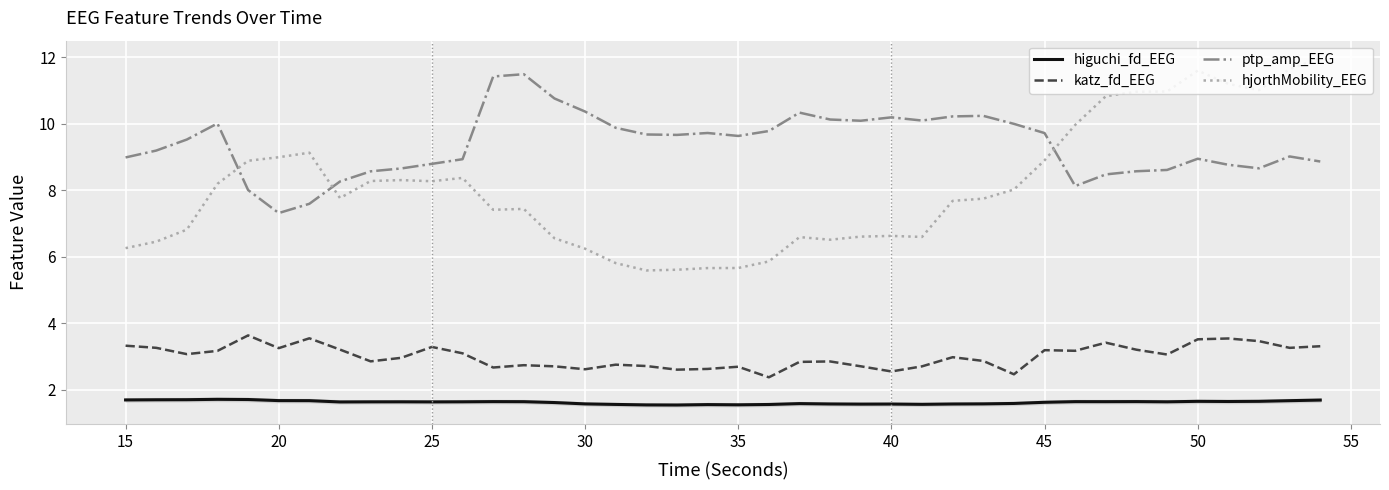

What is the smallest value displayed?

1.5